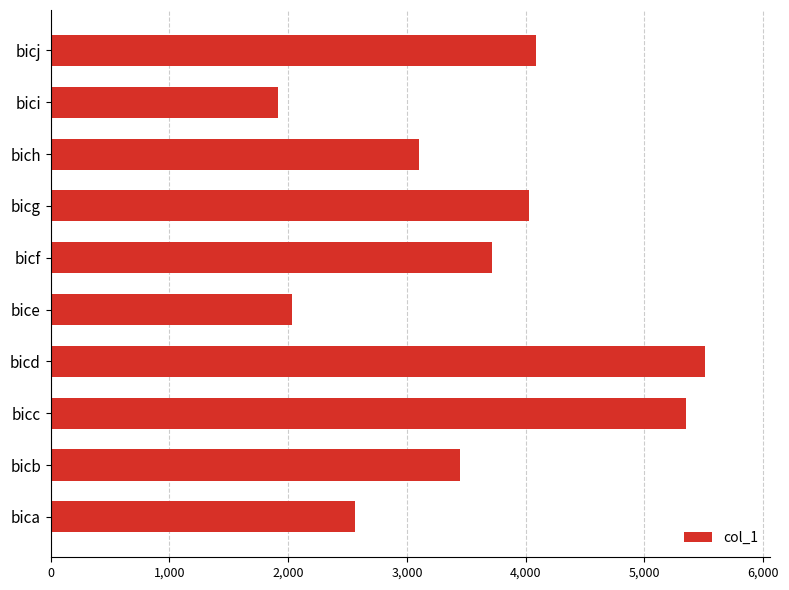

List the labels in order of value, largest first.

bicd, bicc, bicj, bicg, bicf, bicb, bich, bica, bice, bici